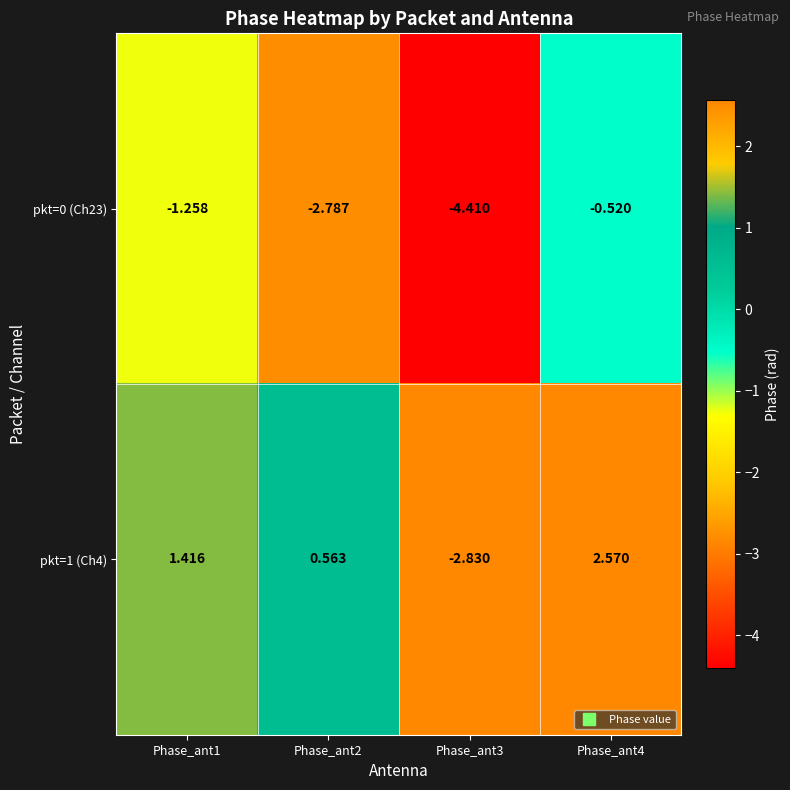

How many series are shown in this chart?

2